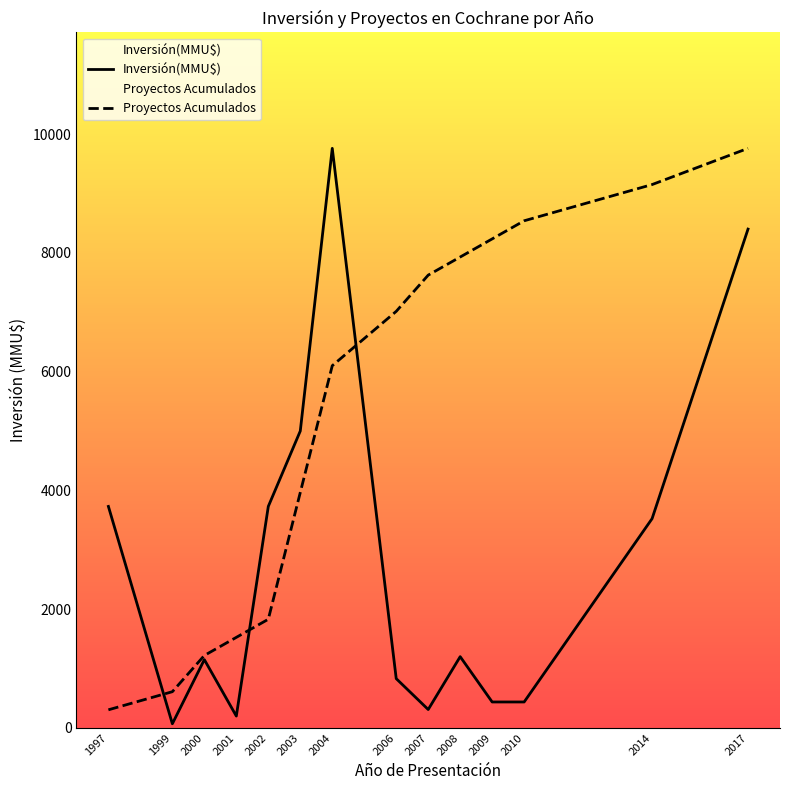

True or false: Inversión(MMU$) has a value of 1364 at 2006.

False